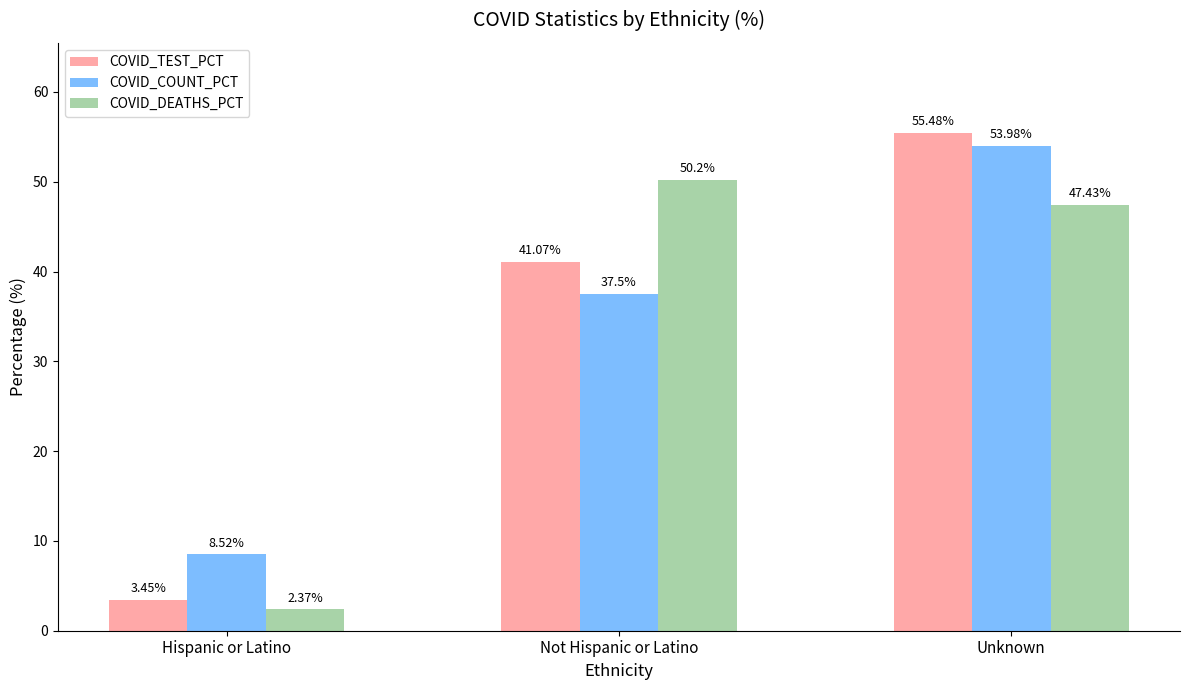

At which label is COVID_DEATHS_PCT closest to 26?

Unknown